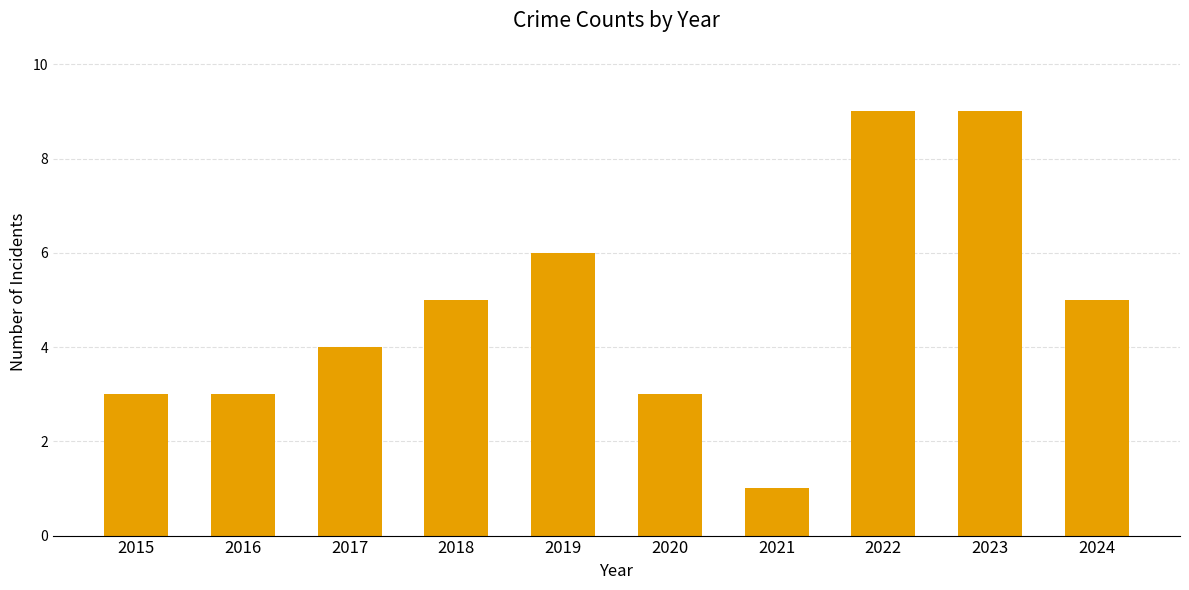

What is the value of the 7th bar from the left?

1